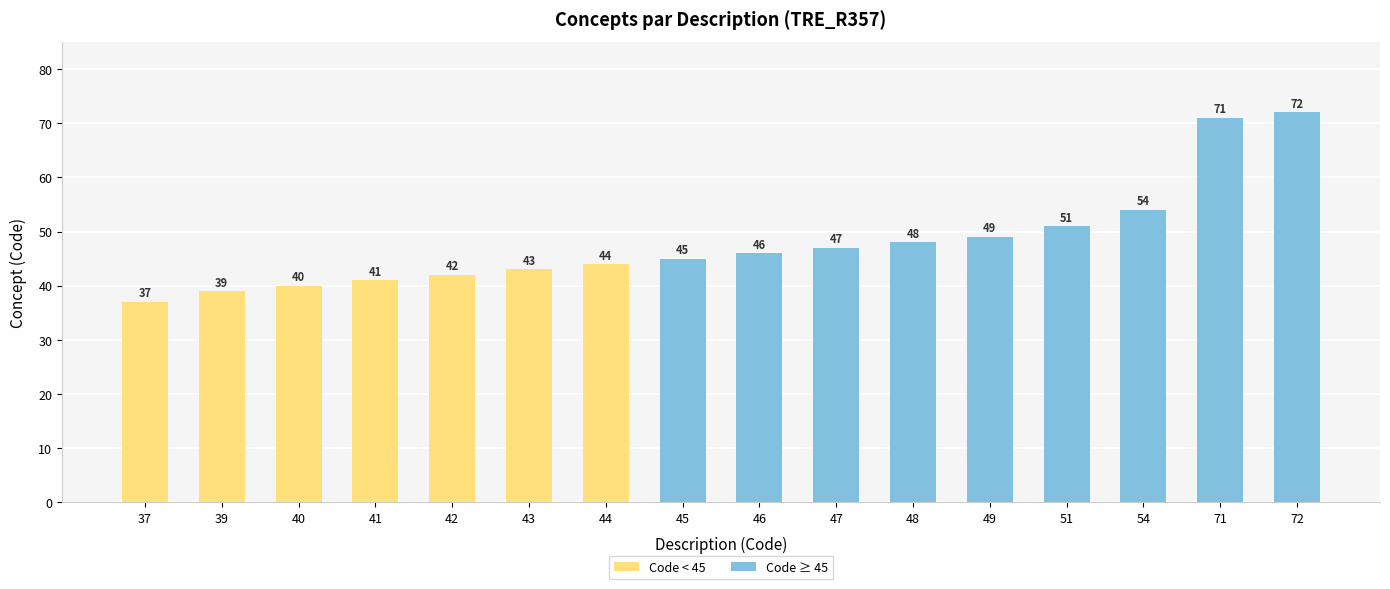

What is the average value?

48